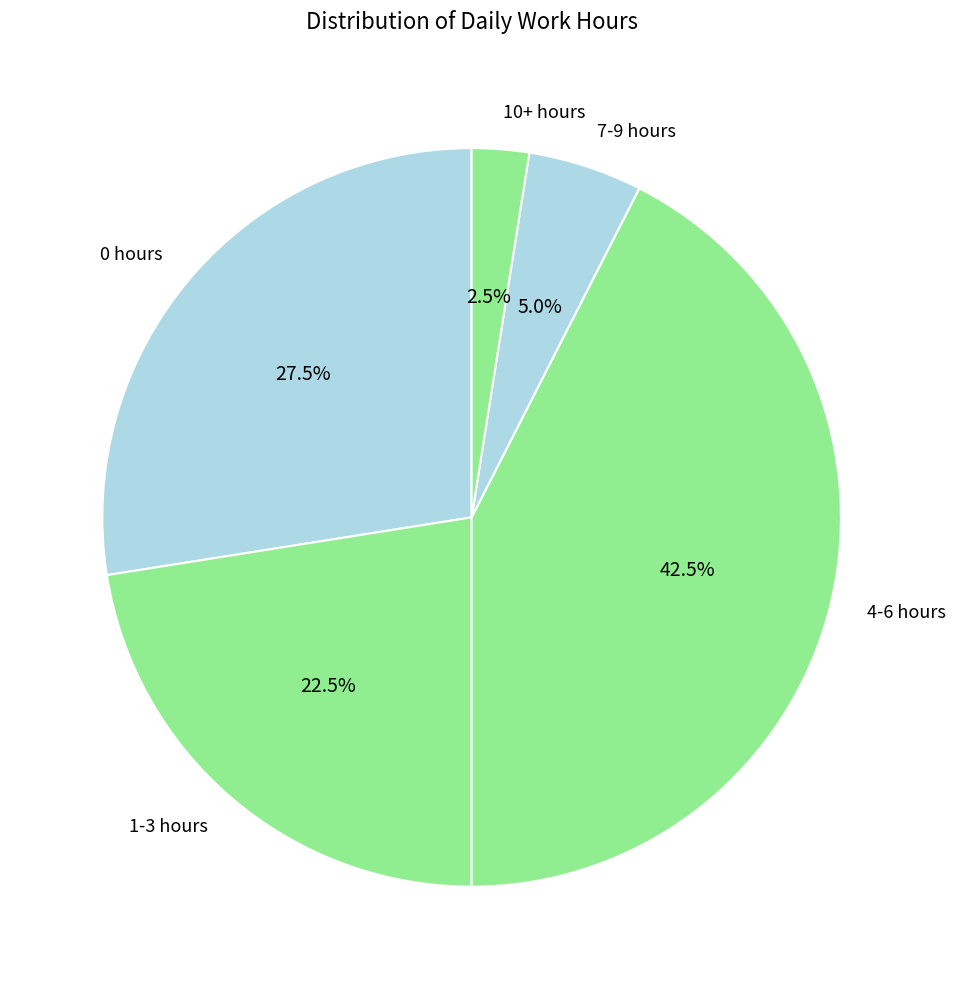

To the nearest percent, what percentage of the pie is 7-9 hours?

5%